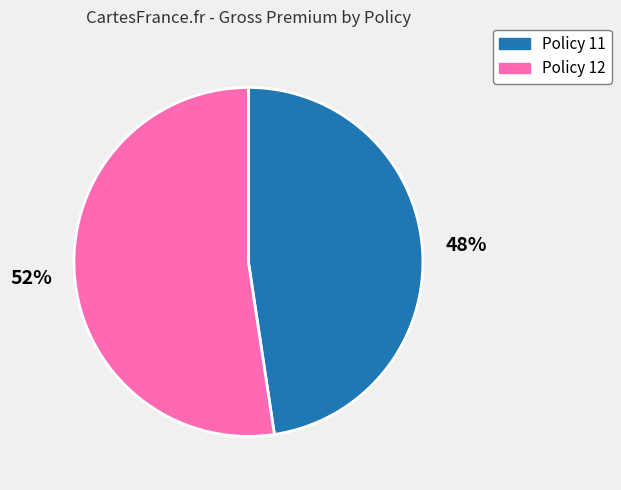

To the nearest percent, what percentage of the pie is Policy 11?

48%